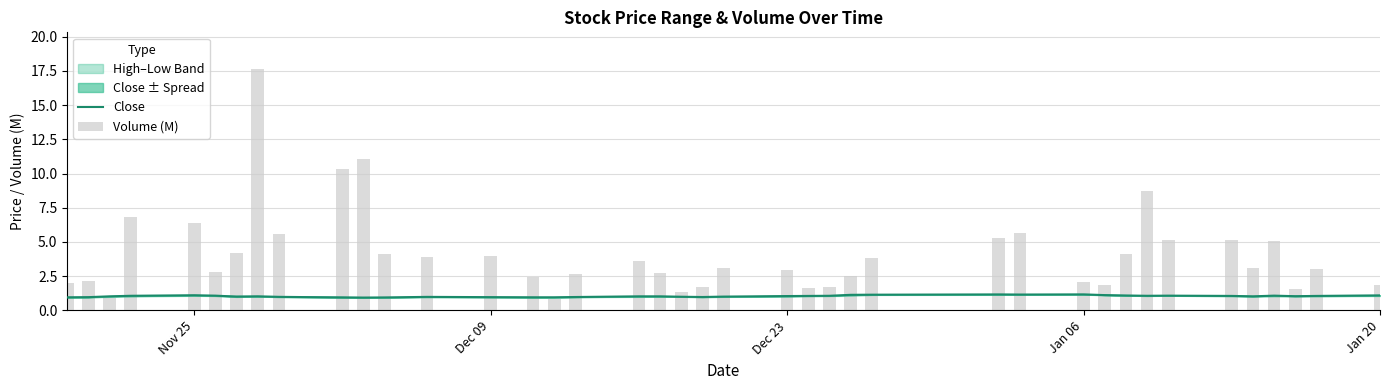

Which series has the largest range (max minus min)?

Volume (M)